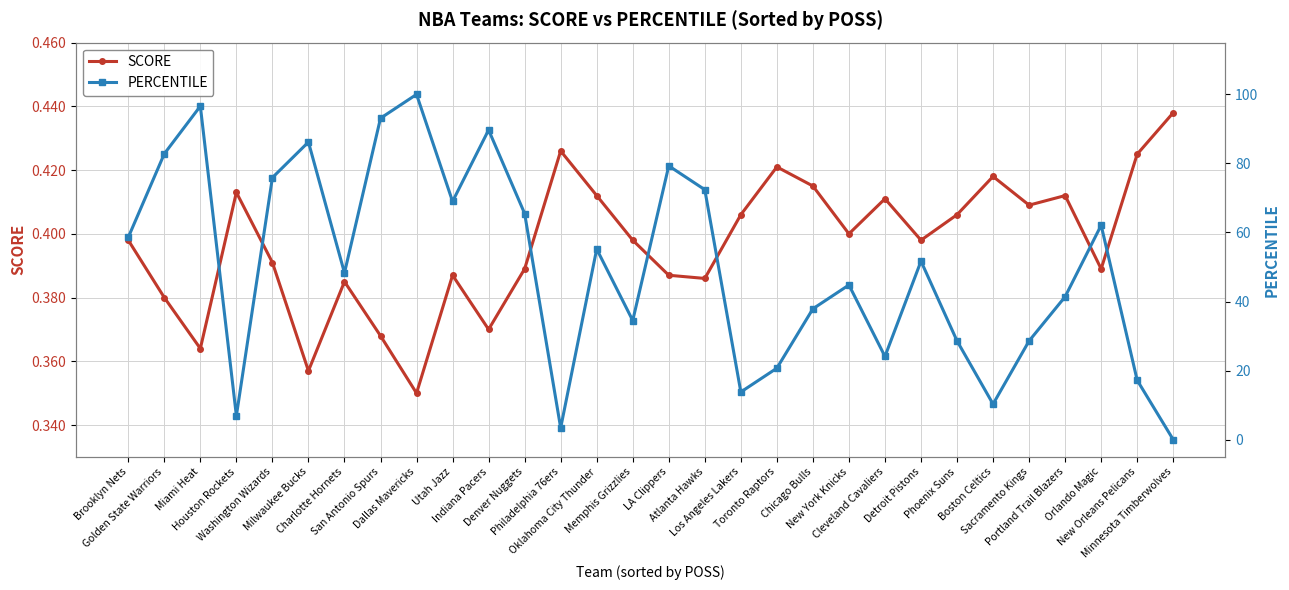

What is the difference between the highest and lowest values at Washington Wizards?

75.5